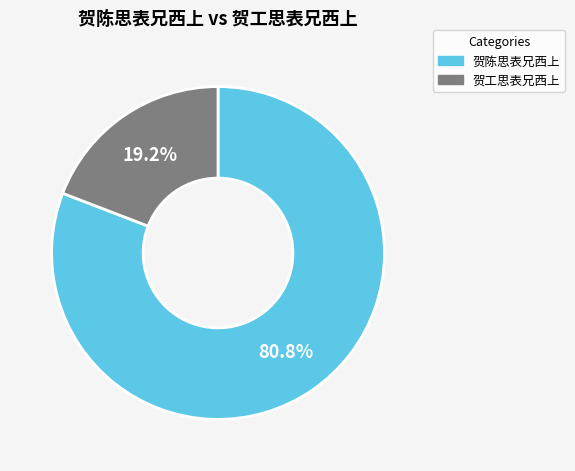

Between 贺工思表兄西上 and 贺陈思表兄西上, which is larger?

贺陈思表兄西上